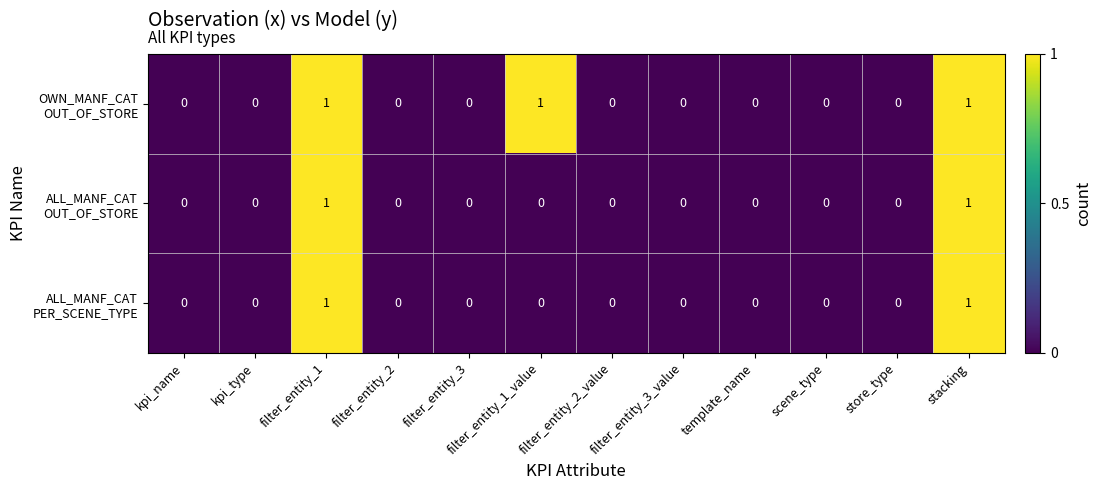

How many distinct data groups are displayed?

3